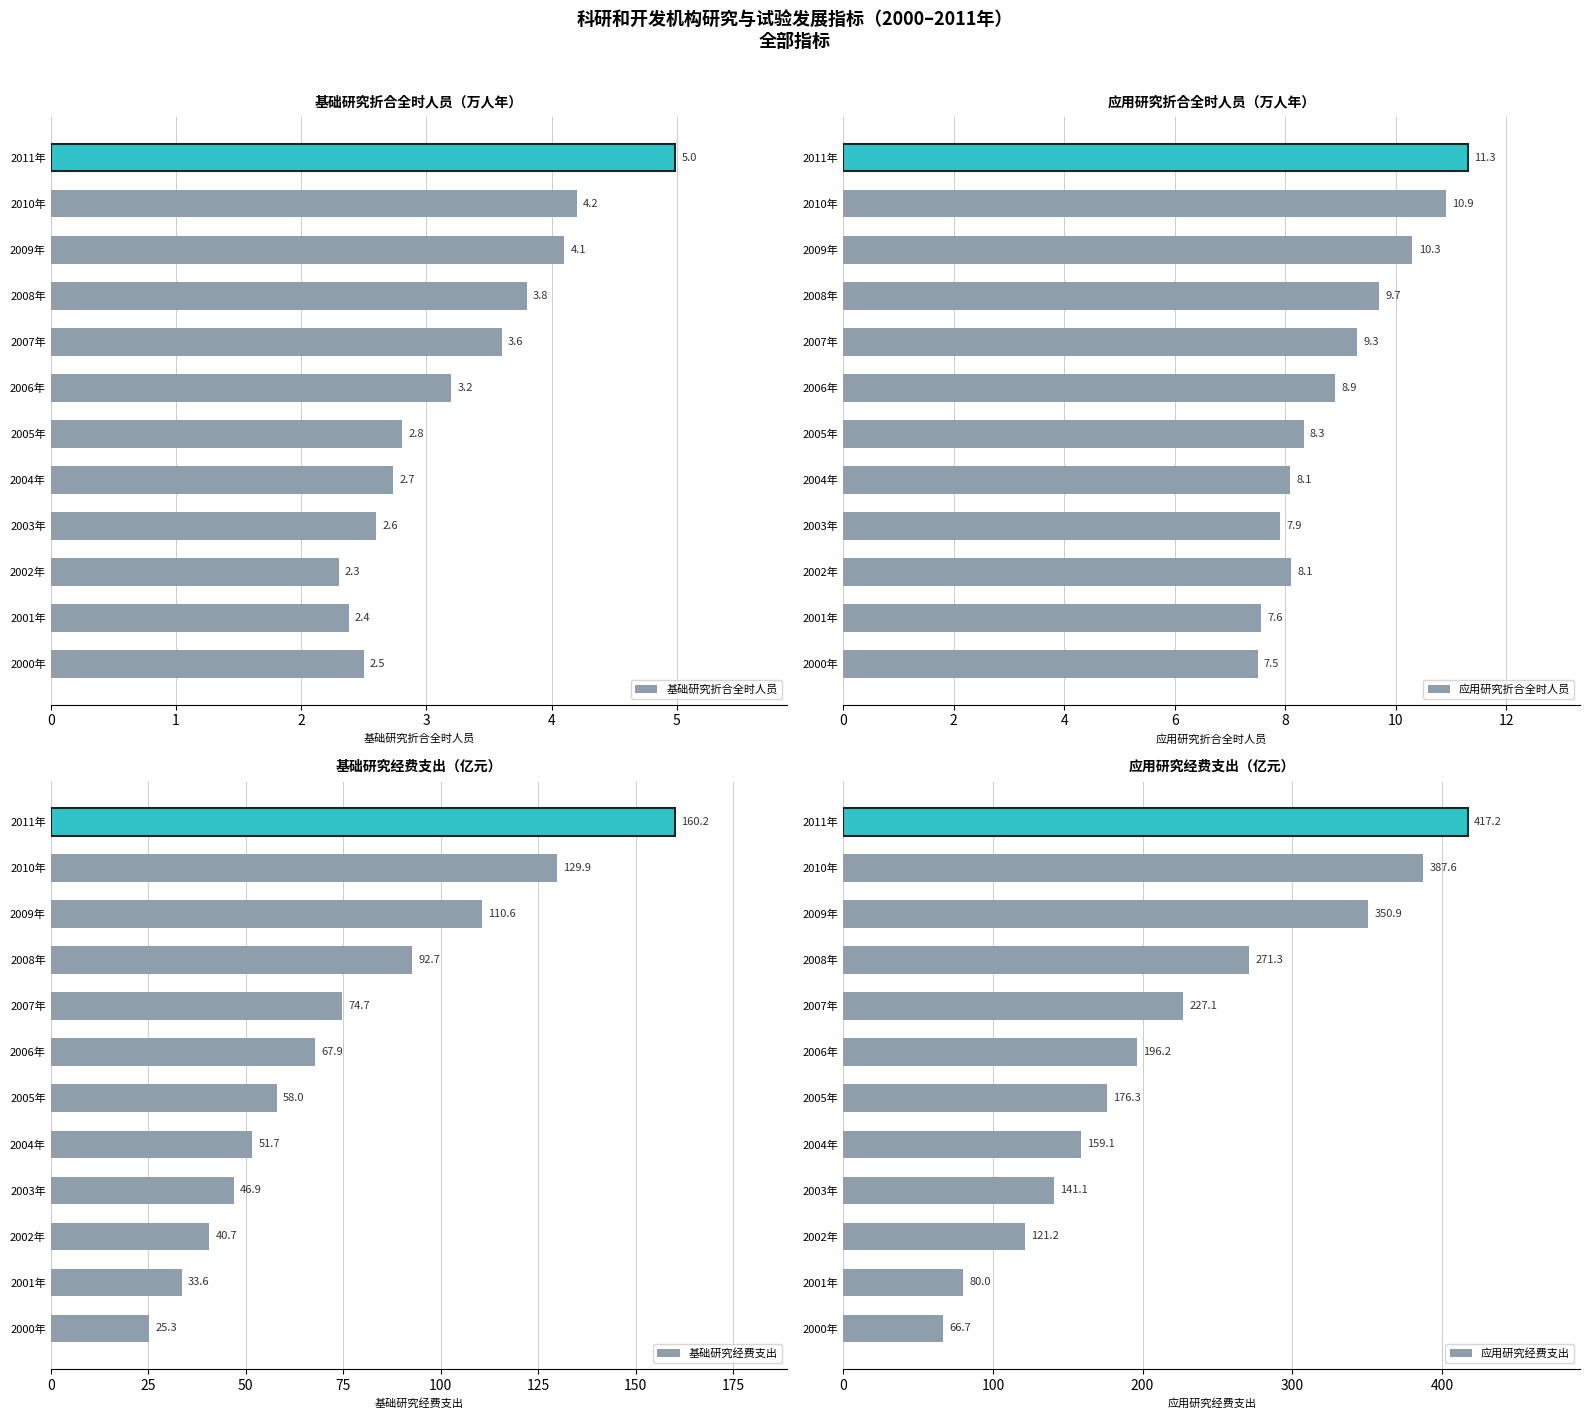

How many groups of bars are there?

12